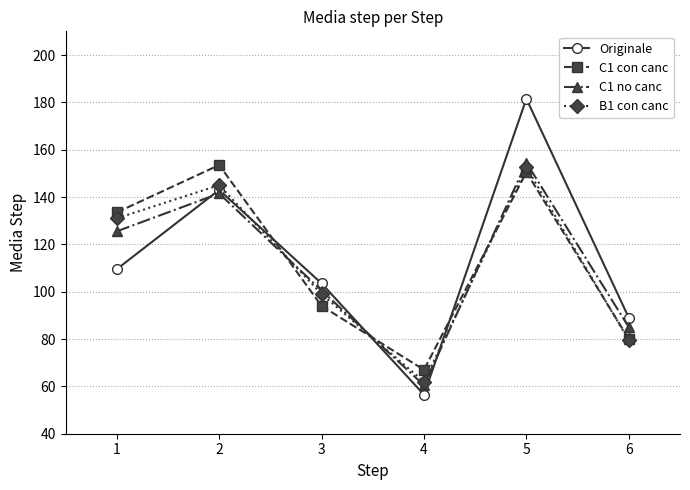

After their last crossing, which series has the higher values: C1 no canc or Originale?

Originale